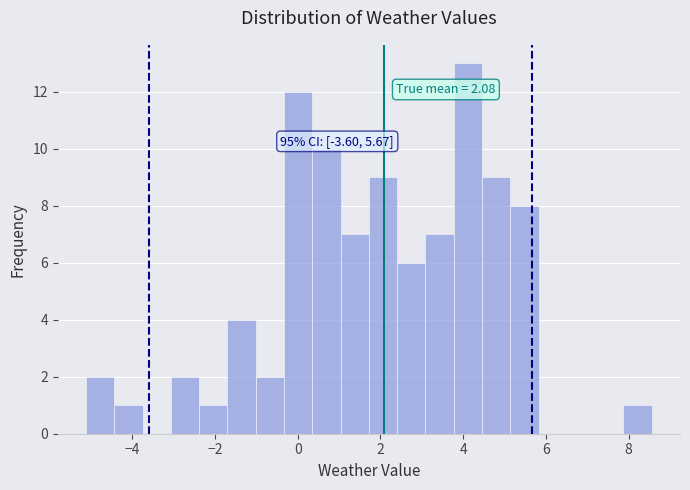

Around what value on the x-axis is the tallest bar? Give the approximate position of its centre, as read against the axis.

4.2